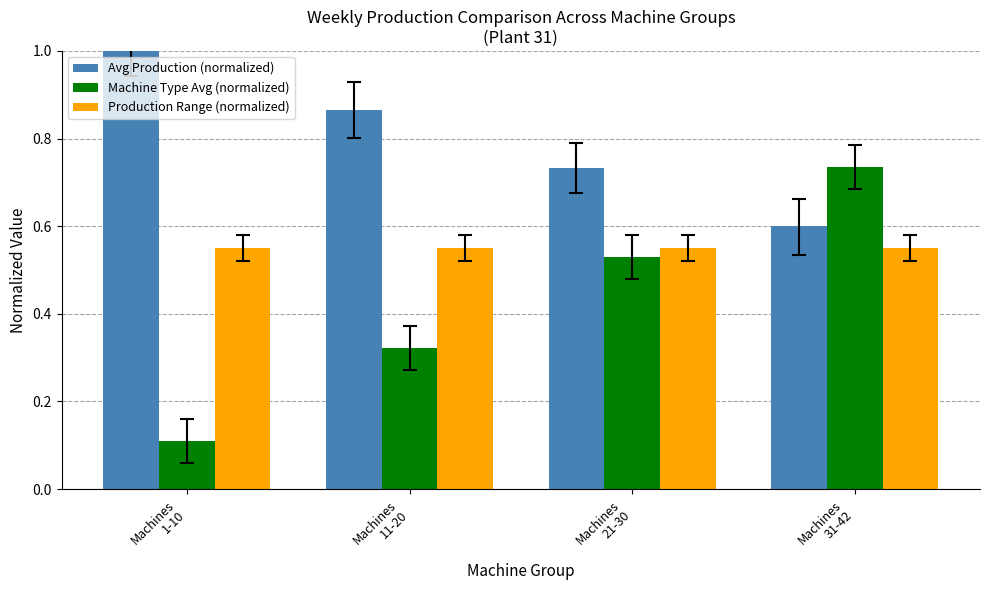

Are the bars horizontal?

No